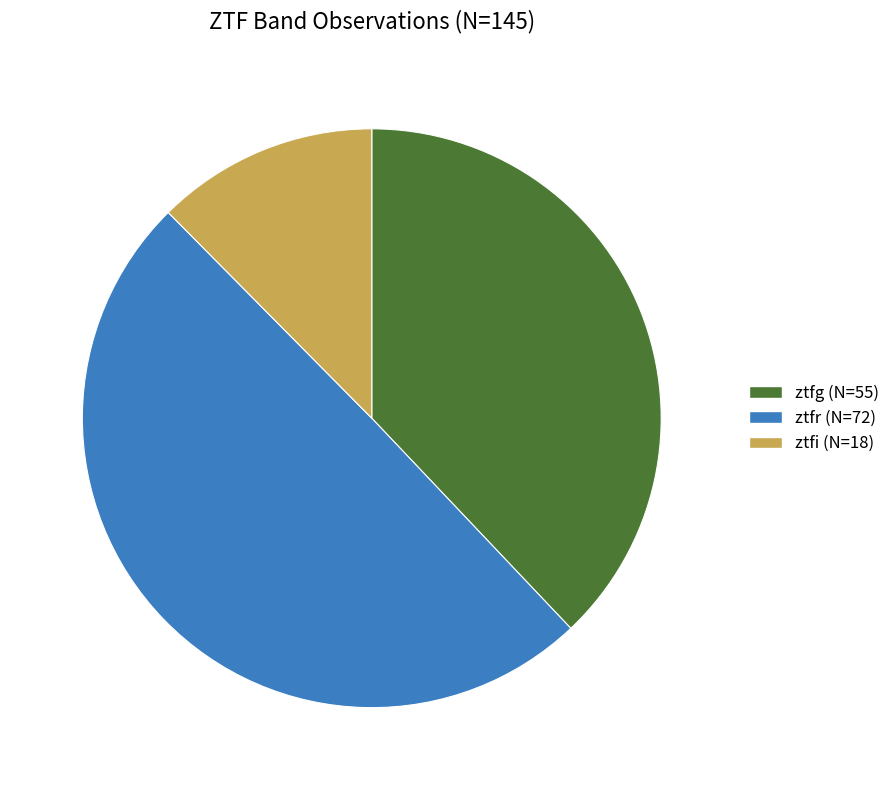

Which category has the smallest portion of the pie?

ztfi